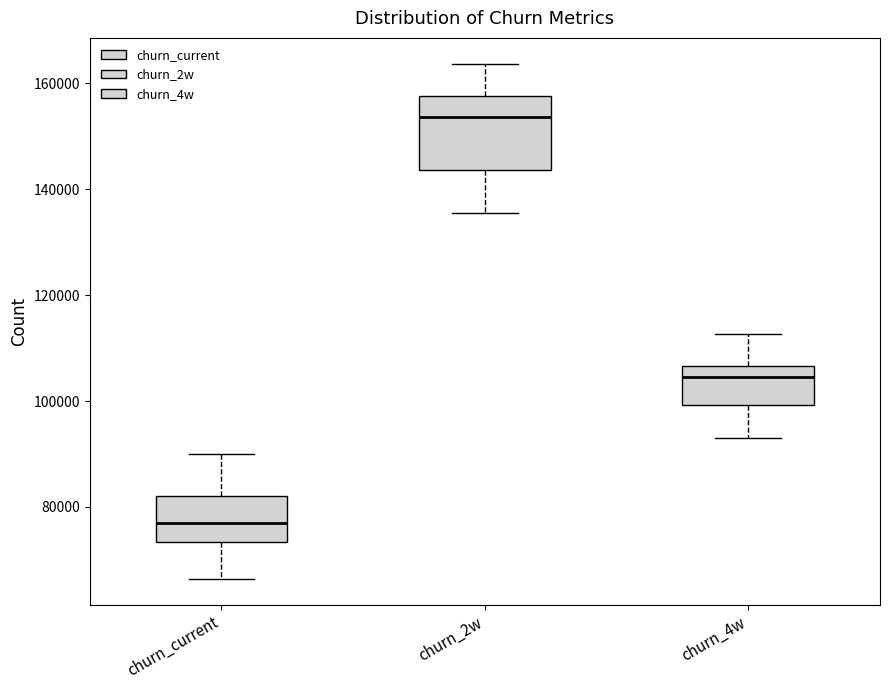

Reading left to right, transcribe this box plot: for each box, give where its median line is, the range the box spans, and where its two whiskers end, as read against the y-axis. The values are not printed on the chart, so give them approximately, as read against the axis.

churn_current: median 76000, box 74000 to 82000, whiskers 66000 to 90000
churn_2w: median 154000, box 144000 to 158000, whiskers 136000 to 164000
churn_4w: median 104000, box 100000 to 106000, whiskers 92000 to 112000